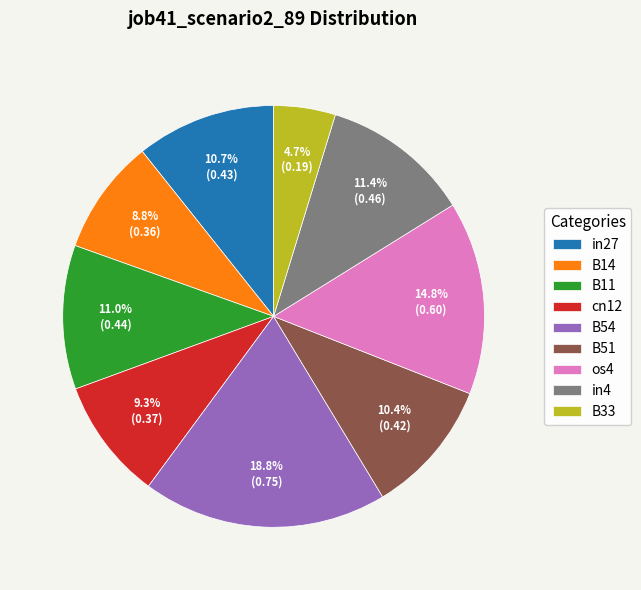

Which slice is the smallest?

B33